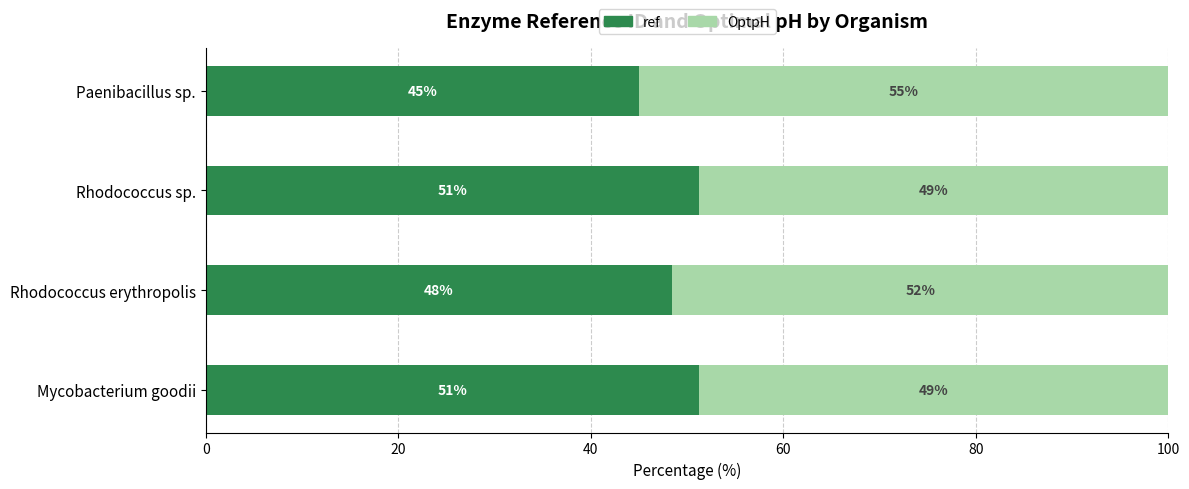

At which label is ref closest to 48?

Rhodococcus erythropolis